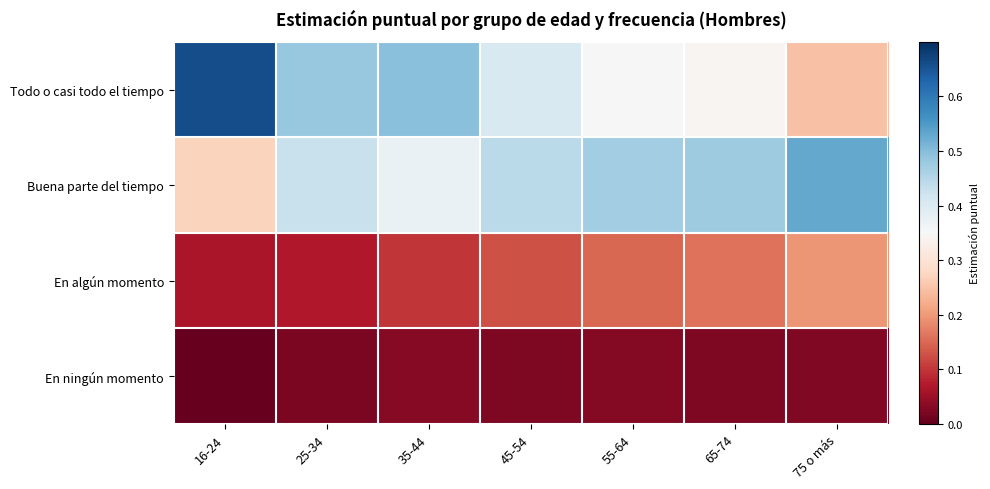

Reading left to right, list all the values displayed in this chart.

Todo o casi todo el tiempo: 16-24=0.7	25-34=0.5	35-44=0.5	45-54=0.4	55-64=0.4	65-74=0.3	75 o más=0.2
Buena parte del tiempo: 16-24=0.3	25-34=0.4	35-44=0.4	45-54=0.4	55-64=0.5	65-74=0.5	75 o más=0.5
En algún momento: 16-24=0.1	25-34=0.1	35-44=0.1	45-54=0.1	55-64=0.1	65-74=0.2	75 o más=0.2
En ningún momento: 16-24=0.0	25-34=0.0	35-44=0.0	45-54=0.0	55-64=0.0	65-74=0.0	75 o más=0.0